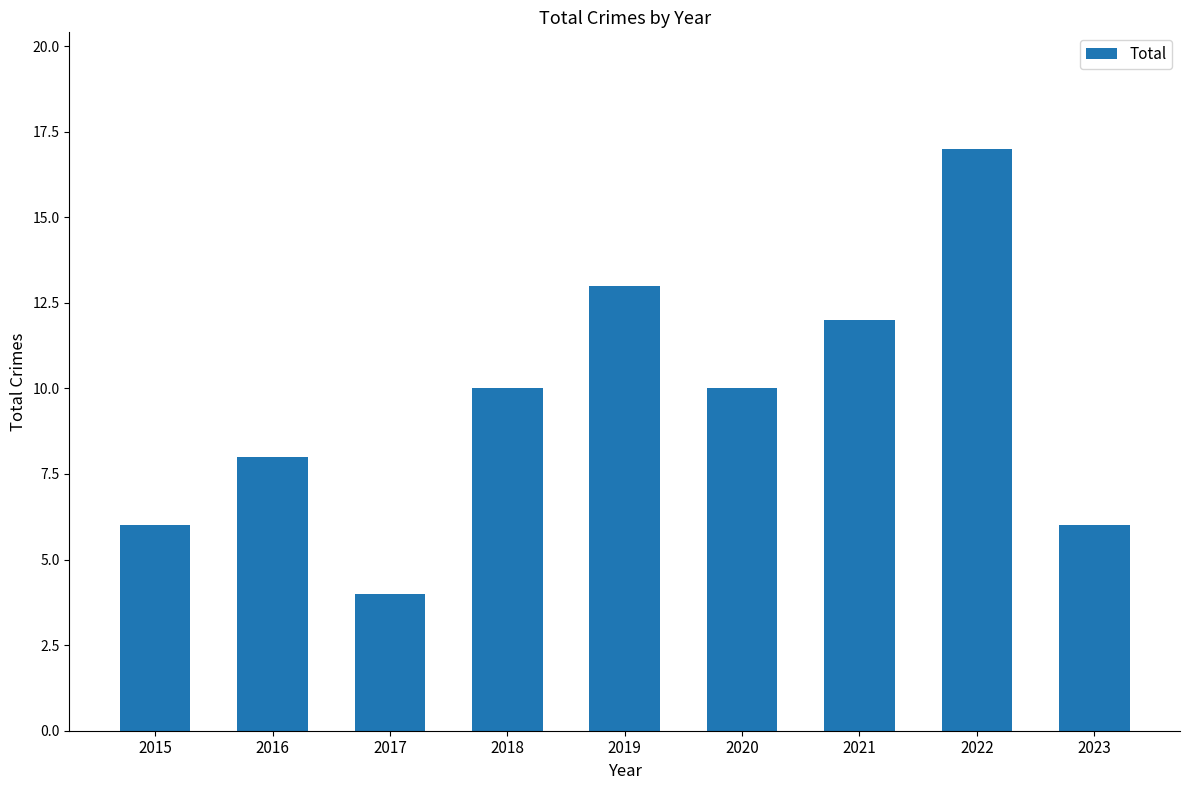

What is the difference between the maximum and second lowest values?

11